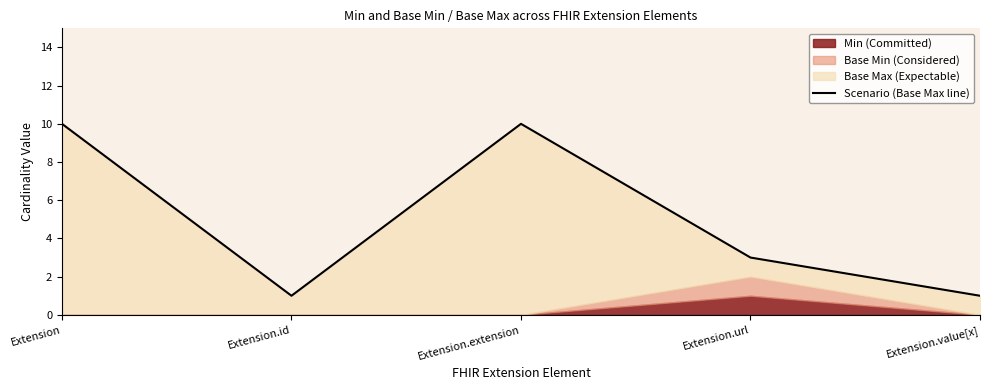

What is the label of the 5th point from the right?

Extension